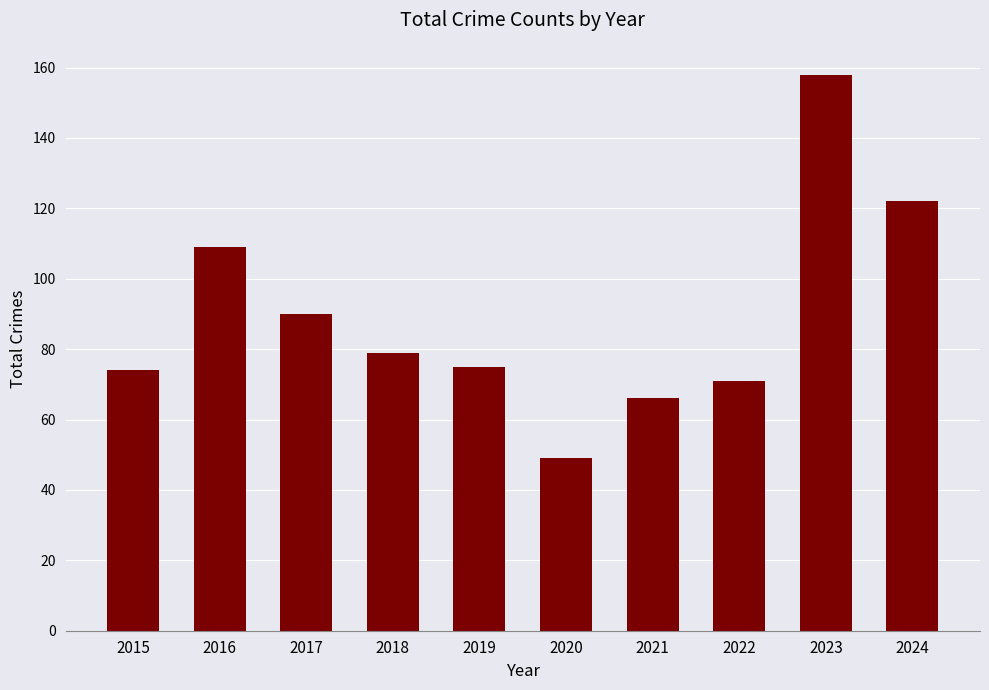

How many values are below 79?

5